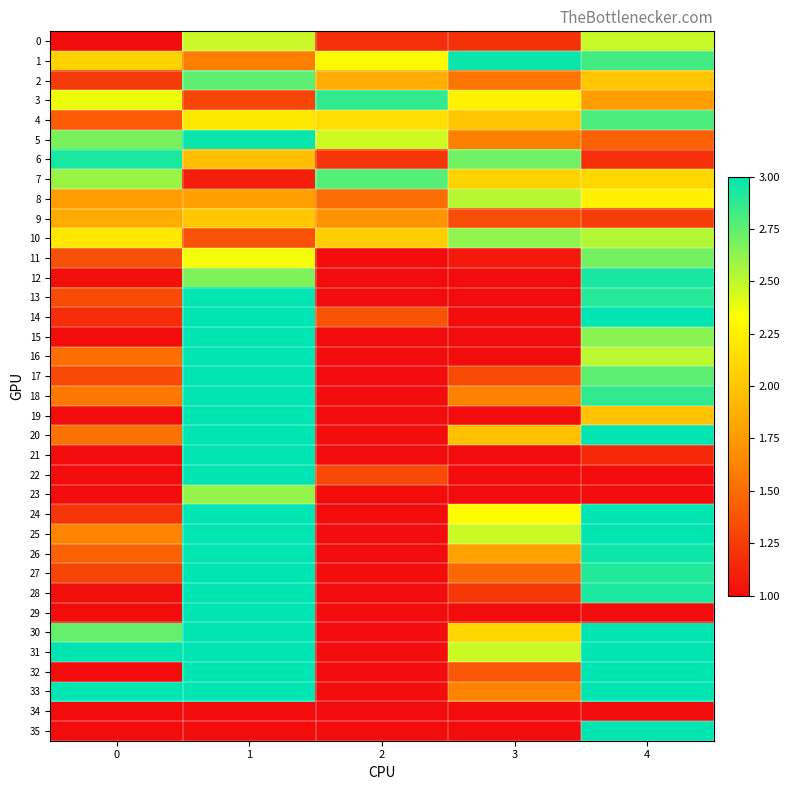

Reading left to right, list all the values displayed in this chart.

0: 0=1.0	1=2.5	2=1.2	3=1.2	4=2.5
1: 0=2.1	1=1.6	2=2.3	3=3.0	4=2.8
2: 0=1.2	1=2.8	2=1.9	3=1.5	4=2.0
3: 0=2.4	1=1.3	2=2.9	3=2.3	4=1.8
4: 0=1.4	1=2.2	2=2.1	3=2.0	4=2.8
5: 0=2.7	1=3.0	2=2.5	3=1.6	4=1.4
6: 0=2.9	1=2.0	2=1.2	3=2.7	4=1.2
7: 0=2.6	1=1.1	2=2.8	3=2.1	4=2.1
8: 0=1.8	1=1.8	2=1.5	3=2.5	4=2.3
9: 0=1.9	1=2.0	2=1.7	3=1.3	4=1.3
10: 0=2.2	1=1.4	2=2.0	3=2.6	4=2.5
11: 0=1.4	1=2.4	2=1.0	3=1.1	4=2.7
12: 0=1.0	1=2.7	2=1.0	3=1.0	4=2.9
13: 0=1.3	1=3.0	2=1.0	3=1.0	4=2.9
14: 0=1.2	1=3.0	2=1.4	3=1.0	4=3.0
15: 0=1.0	1=3.0	2=1.0	3=1.0	4=2.6
16: 0=1.5	1=3.0	2=1.0	3=1.0	4=2.5
17: 0=1.3	1=3.0	2=1.0	3=1.3	4=2.8
18: 0=1.6	1=3.0	2=1.0	3=1.6	4=2.9
19: 0=1.0	1=3.0	2=1.0	3=1.0	4=2.0
20: 0=1.5	1=3.0	2=1.0	3=2.0	4=3.0
21: 0=1.0	1=3.0	2=1.0	3=1.0	4=1.1
22: 0=1.0	1=3.0	2=1.3	3=1.0	4=1.0
23: 0=1.0	1=2.6	2=1.0	3=1.0	4=1.0
24: 0=1.2	1=3.0	2=1.0	3=2.3	4=3.0
25: 0=1.6	1=3.0	2=1.0	3=2.5	4=3.0
26: 0=1.4	1=3.0	2=1.0	3=1.8	4=3.0
27: 0=1.3	1=3.0	2=1.0	3=1.5	4=2.9
28: 0=1.0	1=3.0	2=1.0	3=1.2	4=2.9
29: 0=1.0	1=3.0	2=1.0	3=1.0	4=1.0
30: 0=2.7	1=3.0	2=1.0	3=2.1	4=3.0
31: 0=3.0	1=3.0	2=1.0	3=2.5	4=3.0
32: 0=1.0	1=3.0	2=1.0	3=1.4	4=3.0
33: 0=3.0	1=3.0	2=1.0	3=1.6	4=3.0
34: 0=1.0	1=1.0	2=1.0	3=1.0	4=1.0
35: 0=1.0	1=1.0	2=1.0	3=1.0	4=3.0